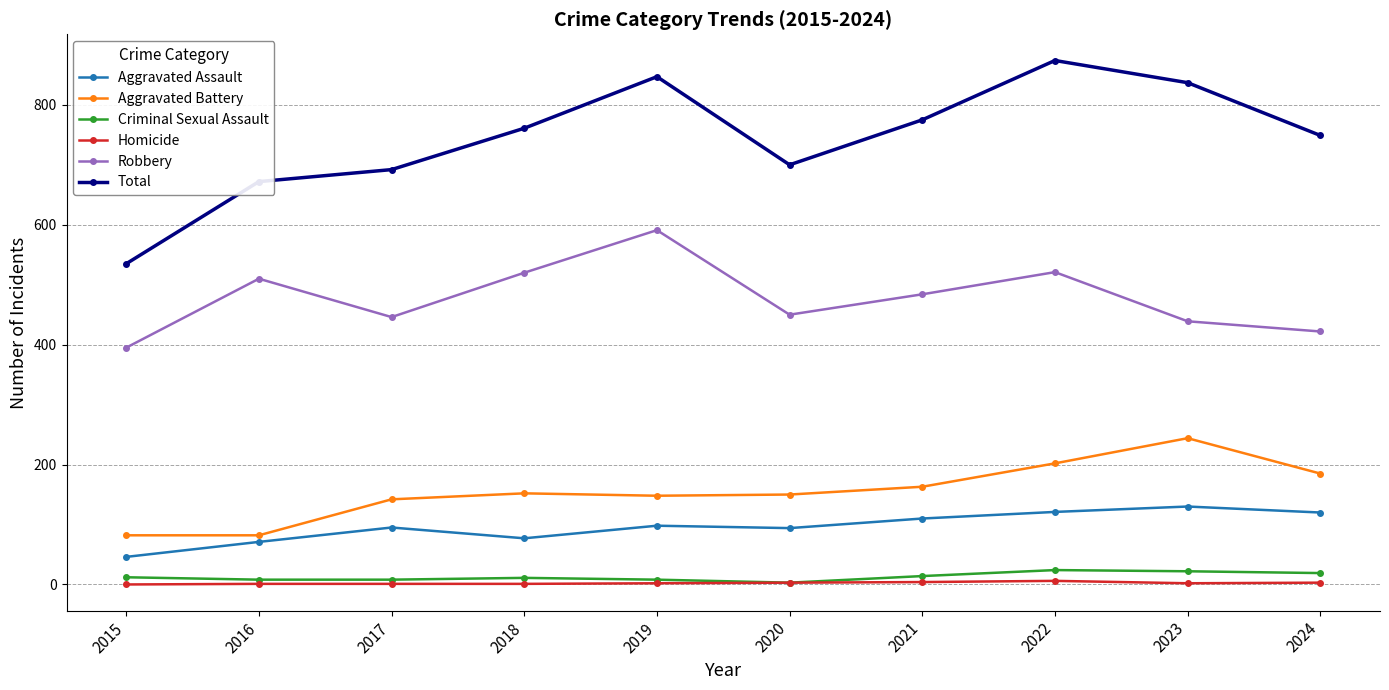

Is it true that Aggravated Battery equals 44 at 2021?

False